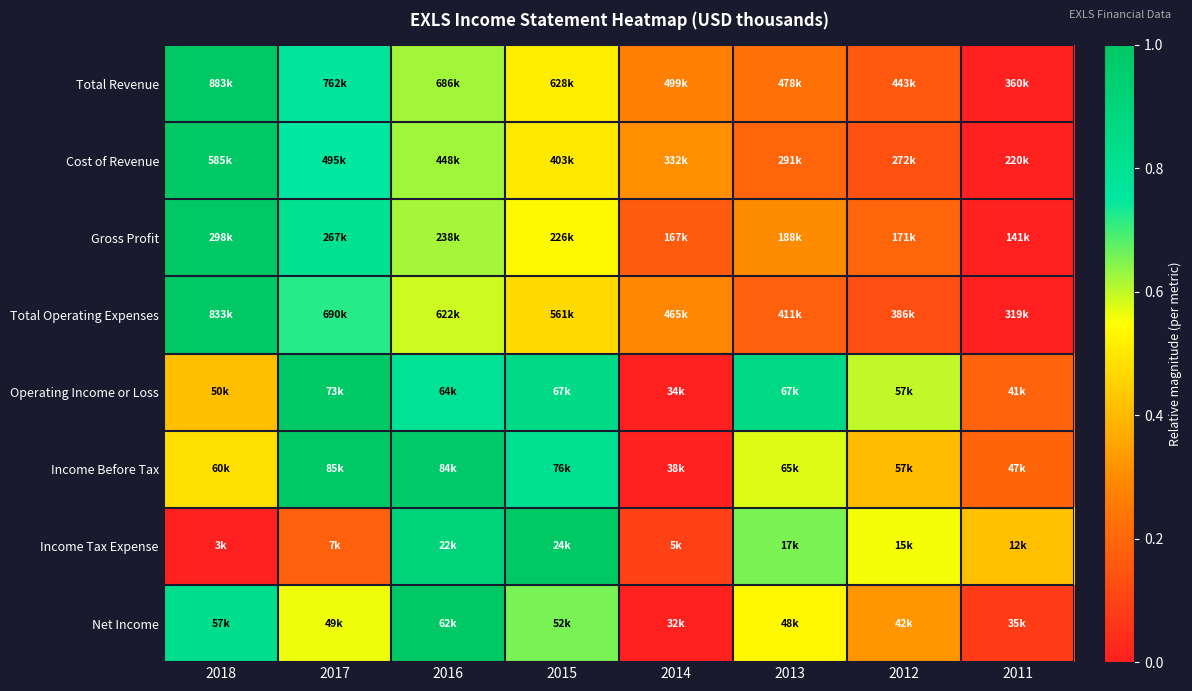

Reading left to right, transcribe all the data shown in this chart.

Total Revenue: 2018=1.0	2017=0.8	2016=0.6	2015=0.5	2014=0.3	2013=0.2	2012=0.2	2011=0.0
Cost of Revenue: 2018=1.0	2017=0.8	2016=0.6	2015=0.5	2014=0.3	2013=0.2	2012=0.1	2011=0.0
Gross Profit: 2018=1.0	2017=0.8	2016=0.6	2015=0.5	2014=0.2	2013=0.3	2012=0.2	2011=0.0
Total Operating Expenses: 2018=1.0	2017=0.7	2016=0.6	2015=0.5	2014=0.3	2013=0.2	2012=0.1	2011=0.0
Operating Income or Loss: 2018=0.4	2017=1.0	2016=0.8	2015=0.9	2014=0.0	2013=0.9	2012=0.6	2011=0.2
Income Before Tax: 2018=0.5	2017=1.0	2016=1.0	2015=0.8	2014=0.0	2013=0.6	2012=0.4	2011=0.2
Income Tax Expense: 2018=0.0	2017=0.2	2016=0.9	2015=1.0	2014=0.1	2013=0.7	2012=0.6	2011=0.4
Net Income: 2018=0.8	2017=0.6	2016=1.0	2015=0.7	2014=0.0	2013=0.5	2012=0.3	2011=0.1